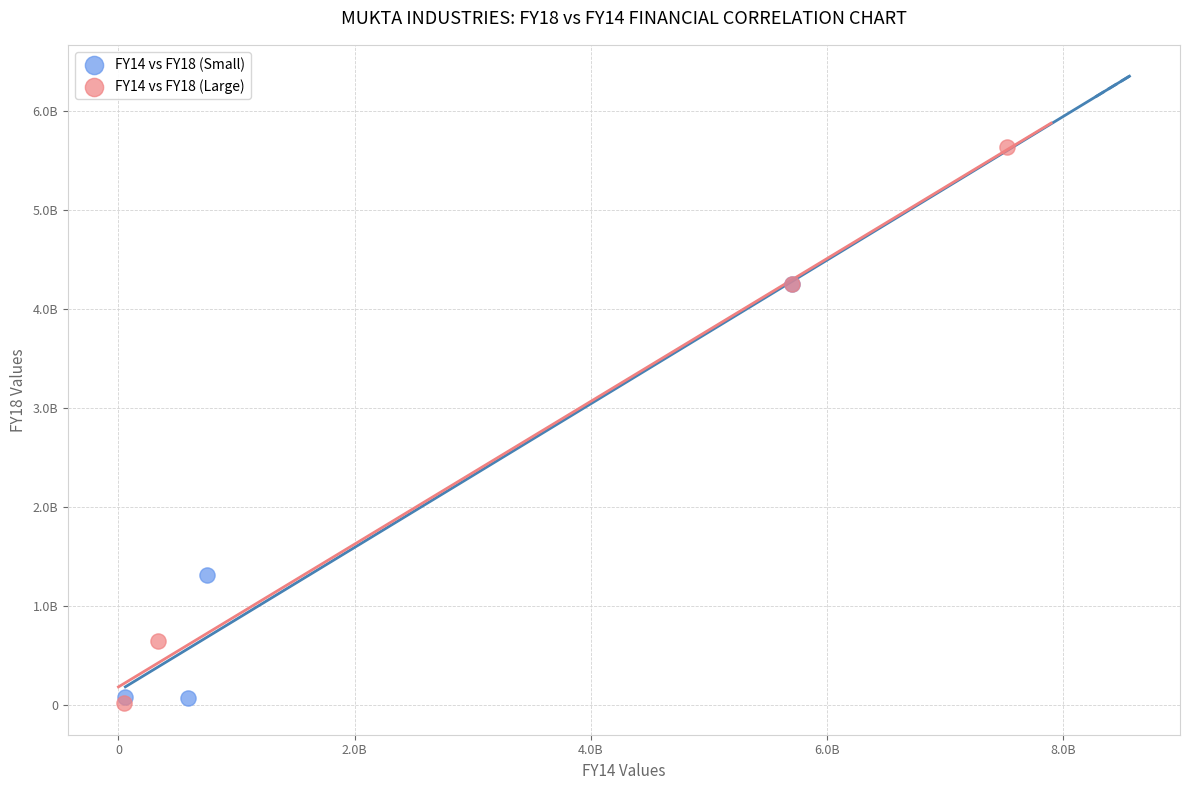

Which series has the widest spread of Y values?

FY14 vs FY18 (Large)